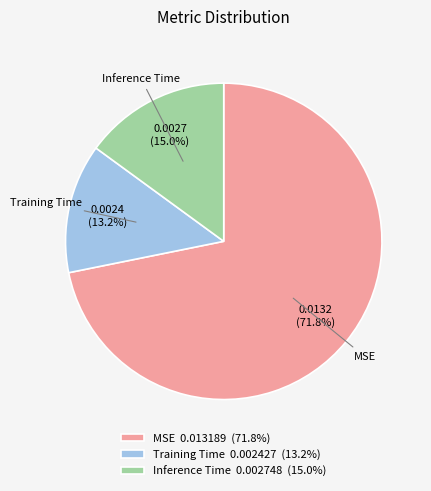

Which category has the smallest portion of the pie?

Training Time